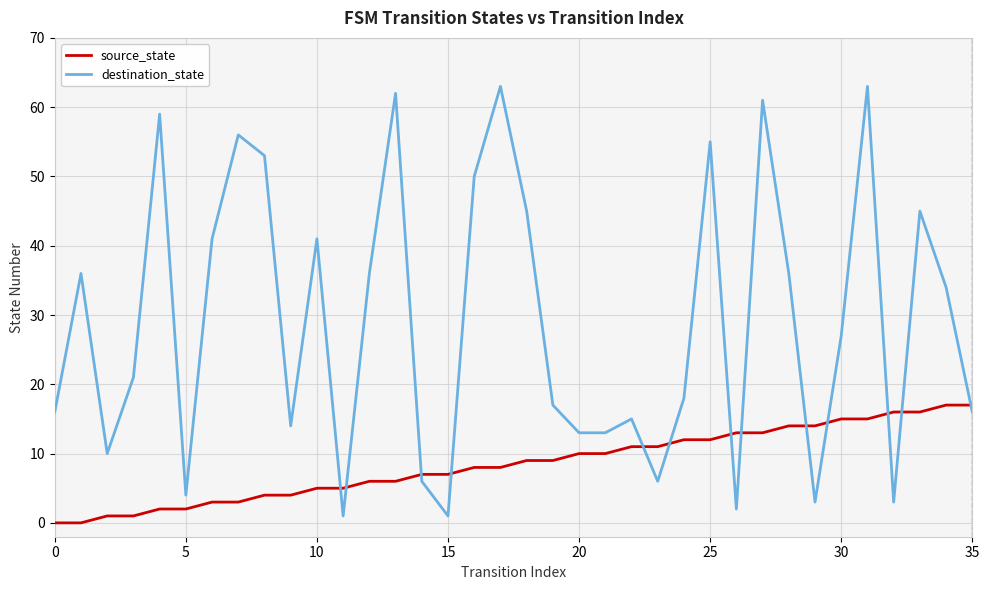

What is the difference between the maximum and minimum values in the destination_state series?

62